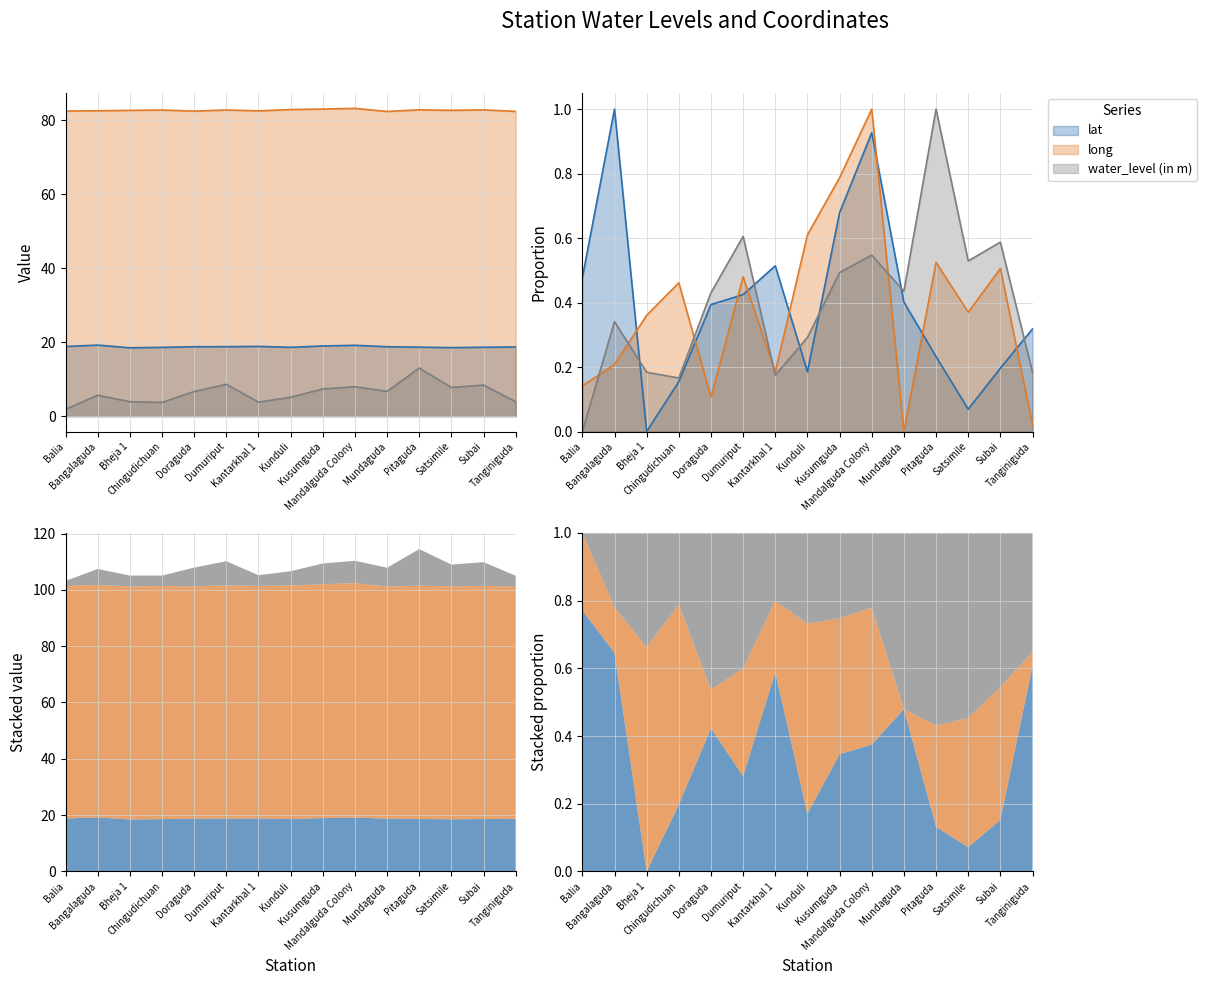

True or false: long has a value of 28.4 at Bheja 1.

False